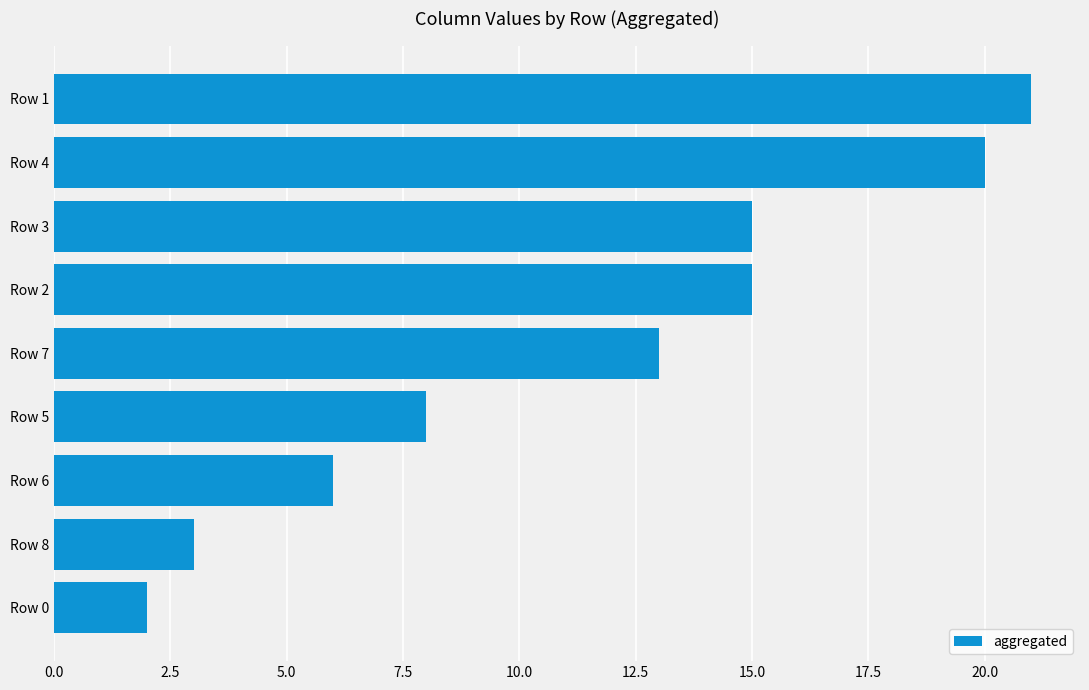

Approximately how many times larger is the value at Row 1 compared to Row 5?

2.6